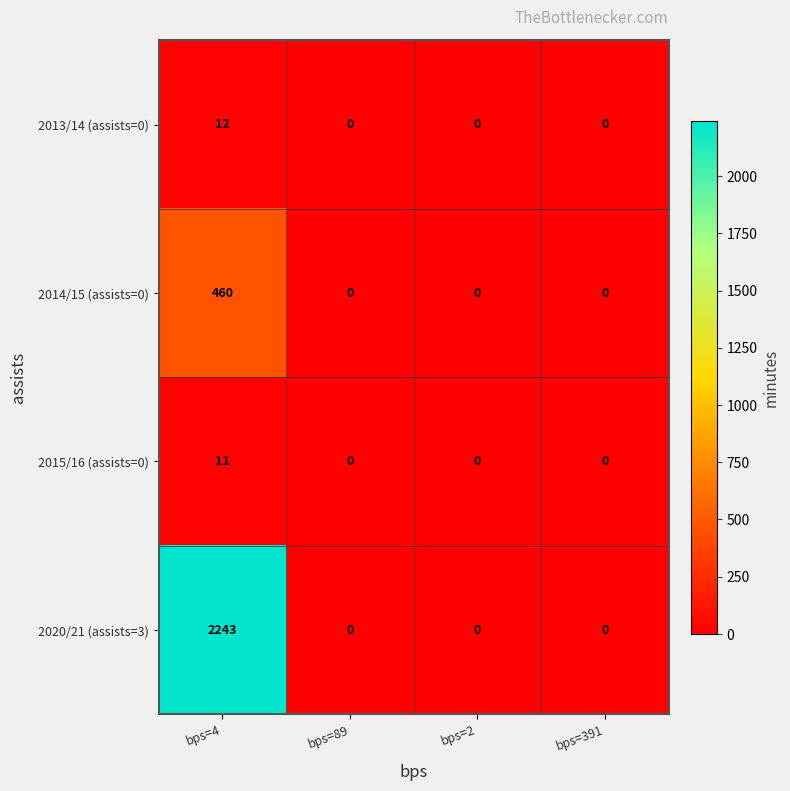

Rank the series by their maximum value, from lowest to highest.

2015/16 (assists=0), 2013/14 (assists=0), 2014/15 (assists=0), 2020/21 (assists=3)